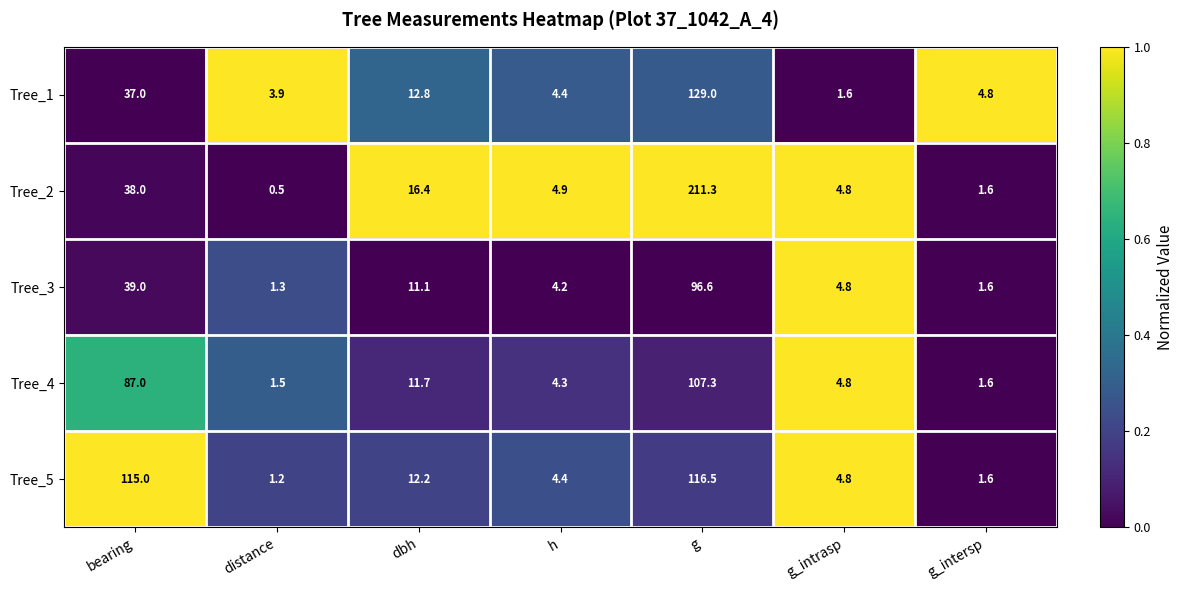

At which category is the sum across all series the highest?

g